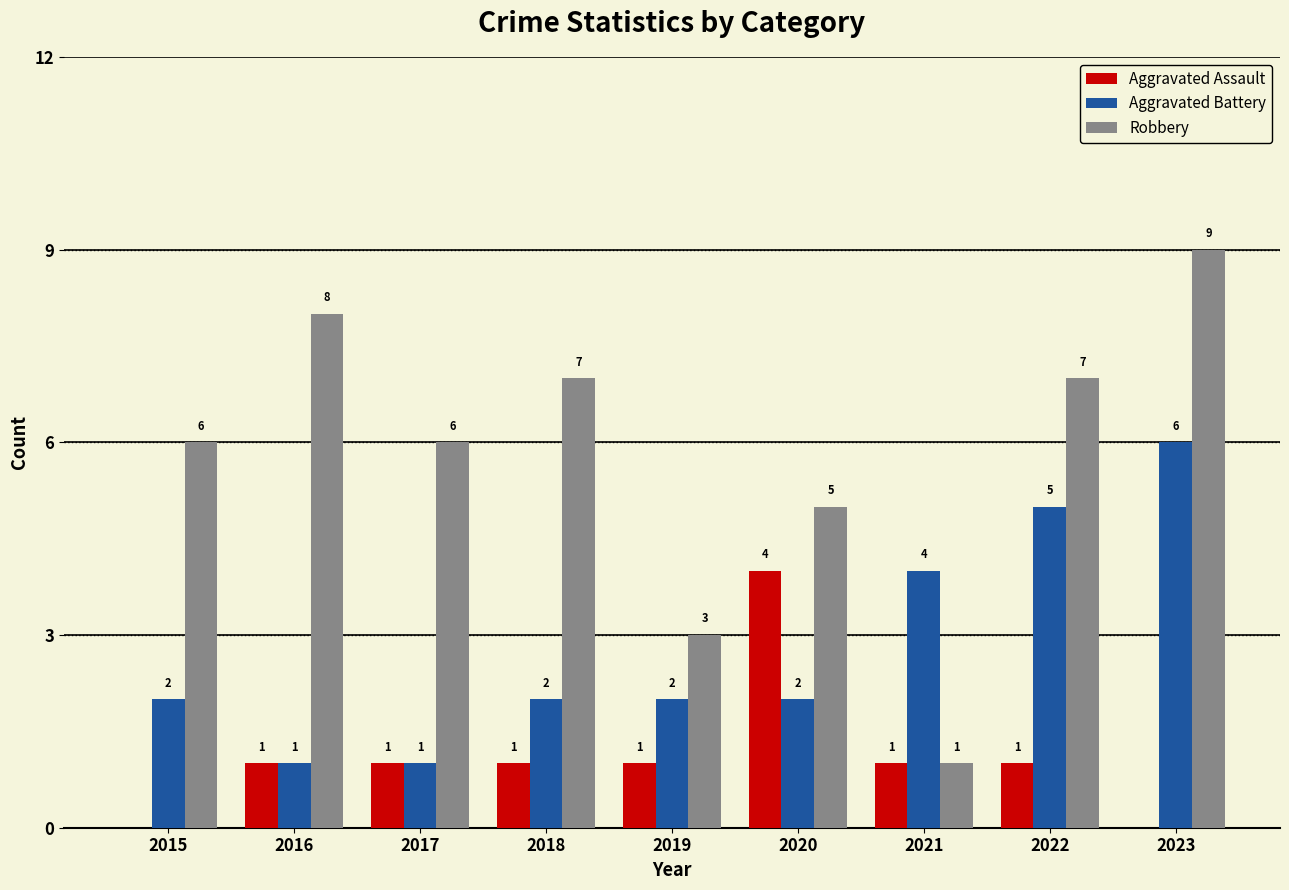

What is the sum of the Robbery values at 2016 and 2022?

15